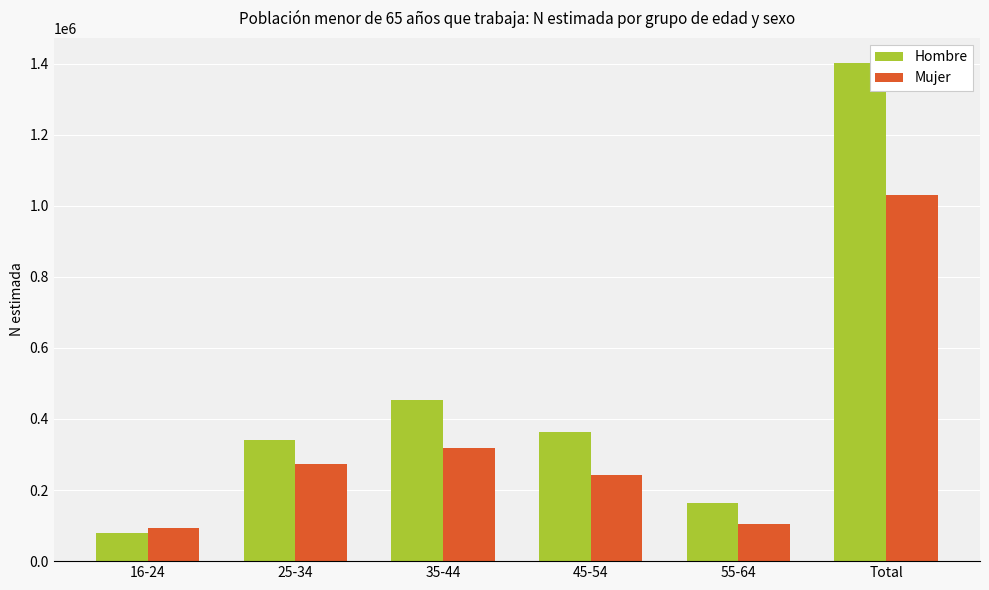

How many bars are there in total?

12